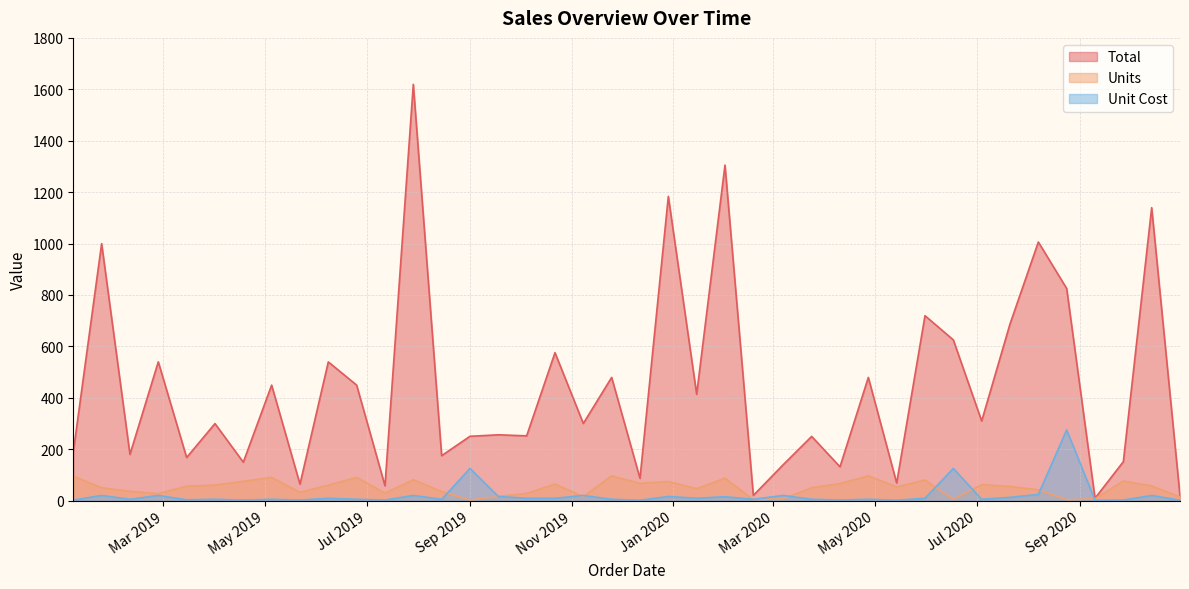

The value of Units at 2020-05-31 is 80.0. True or false?

True